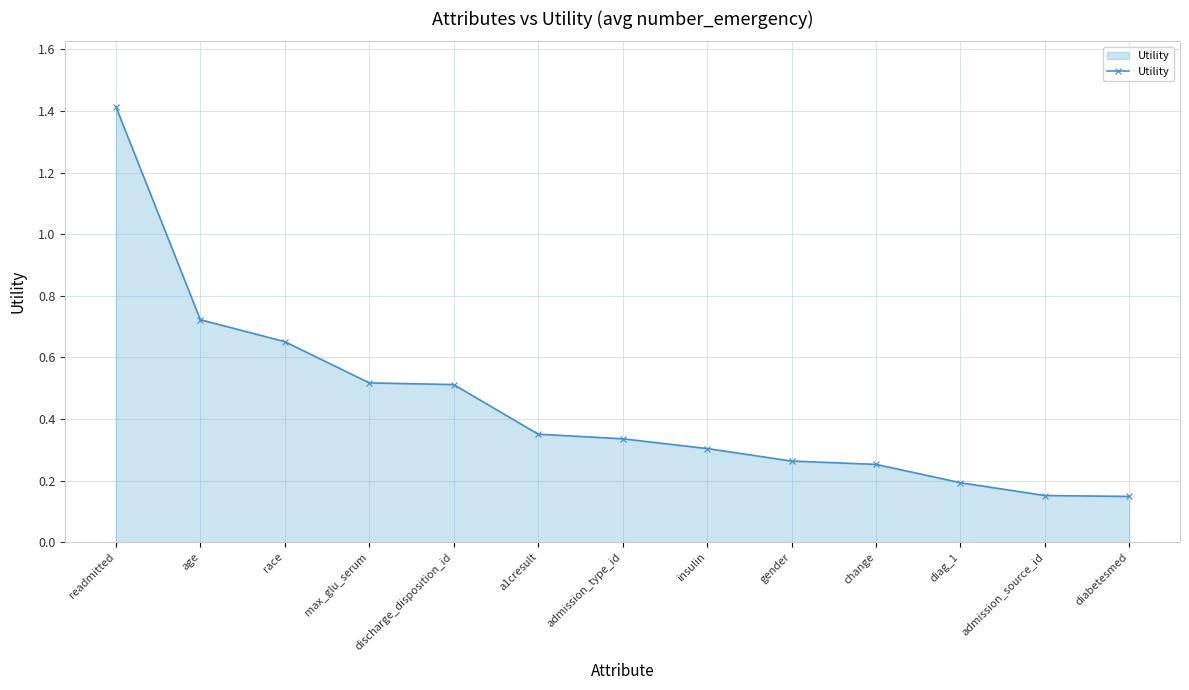

The value at admission_type_id is 0.3. True or false?

True